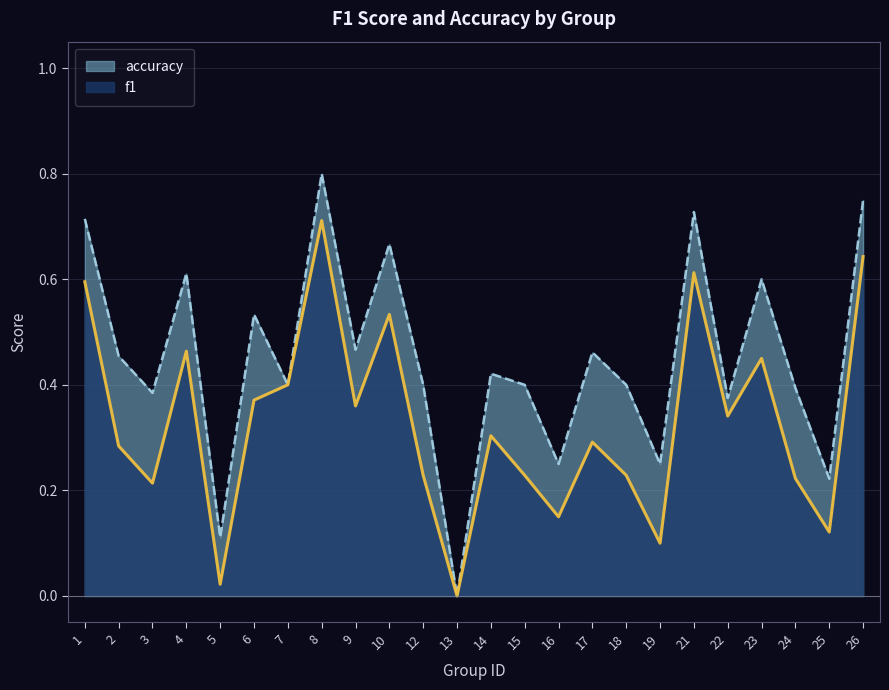

The value of f1 at 18 is 0.2. True or false?

True